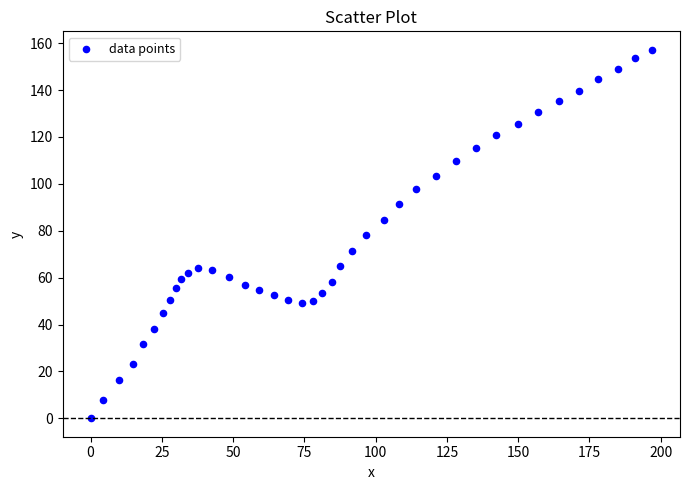

What is the range of Y values (max minus min)?

157.2